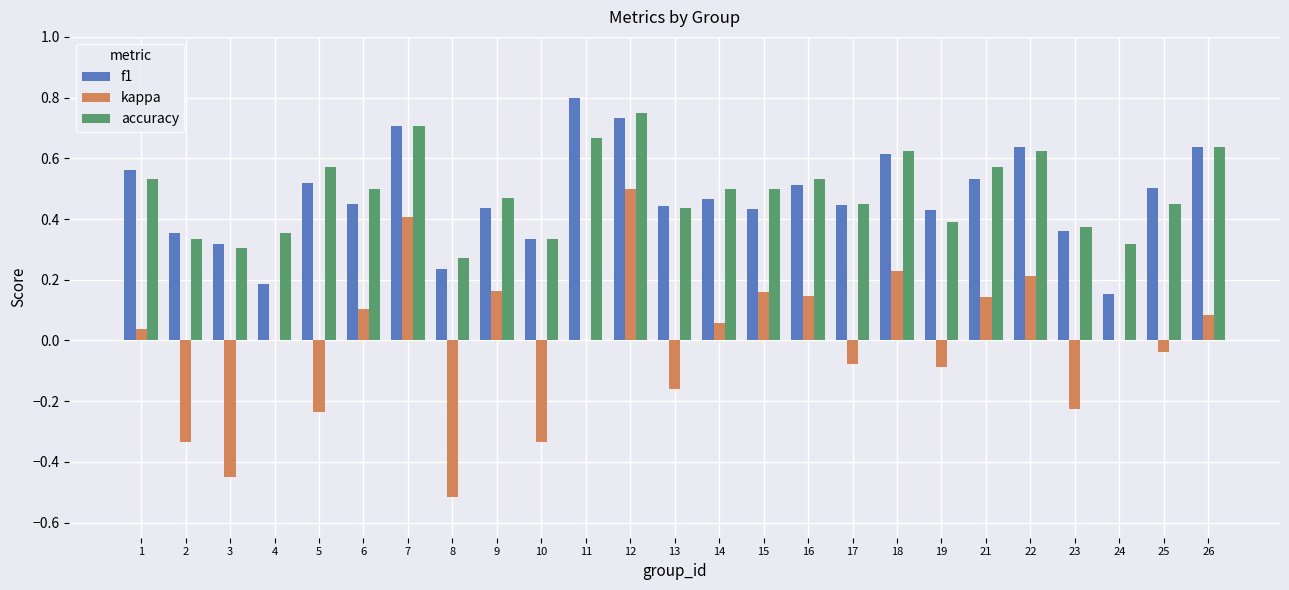

How many series are shown in this chart?

3